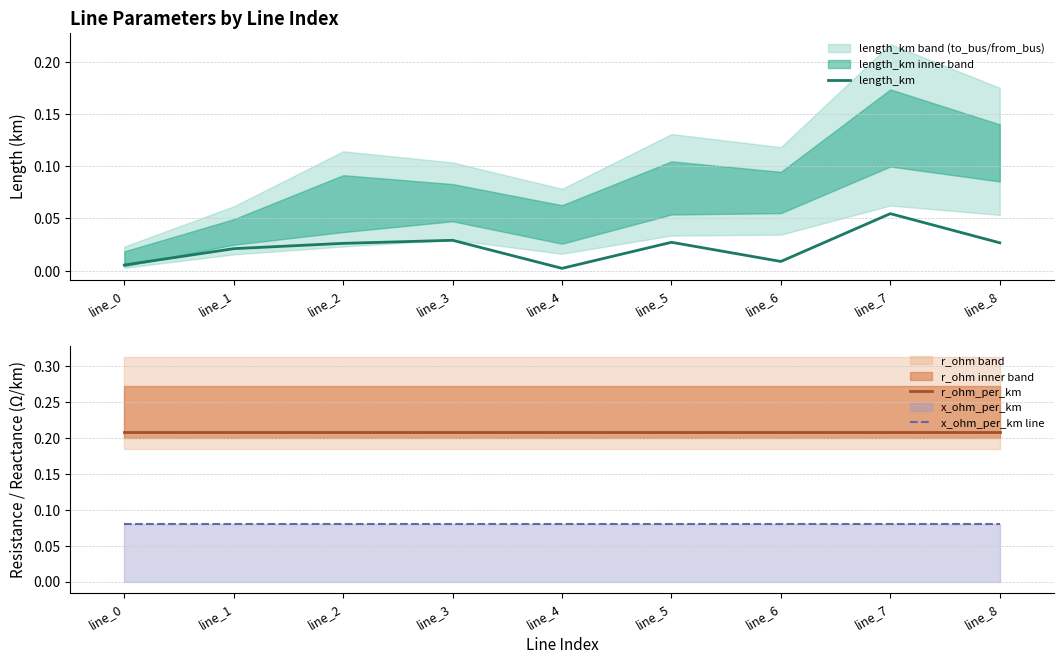

Which category has the highest value in the length_km series?

line_7